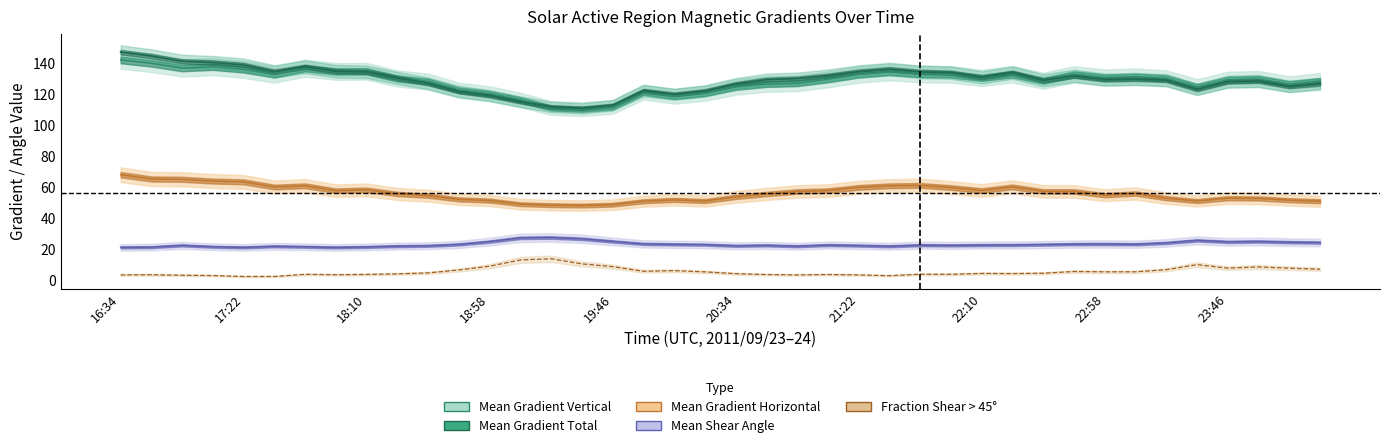

True or false: Mean Gradient Total and Fraction Area Shear gt 45 deg intersect in this chart.

False